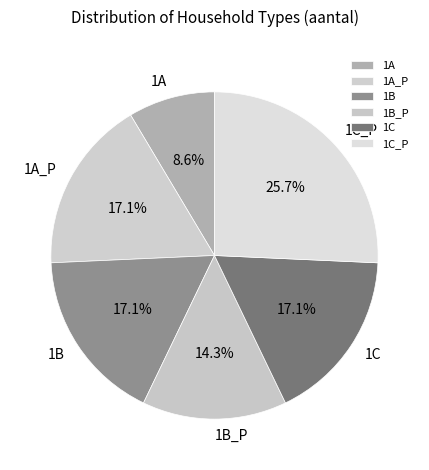

The 1A slice represents 9% of the pie. True or false?

True